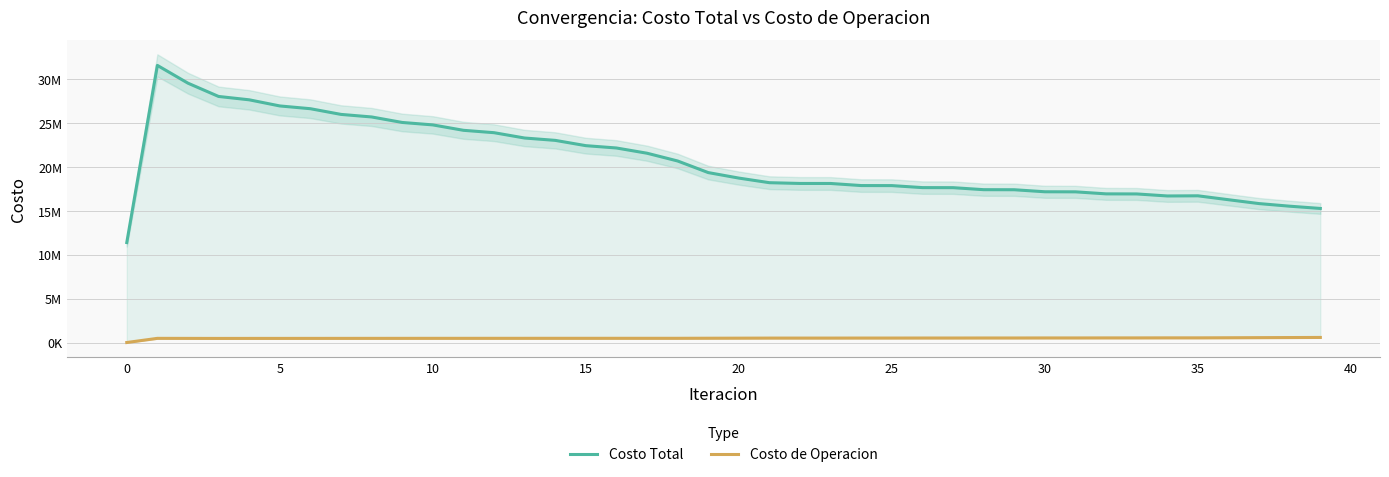

How many lines are shown in the chart?

2